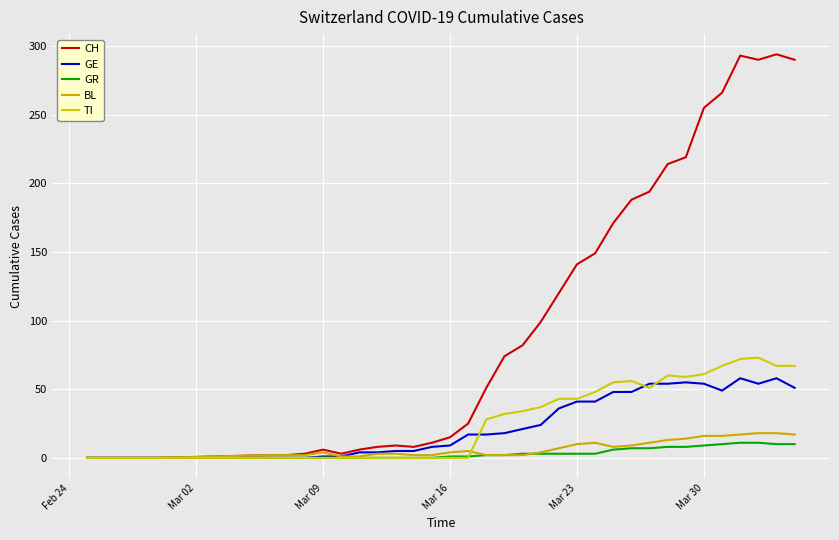

What is the average value of the CH series?

100